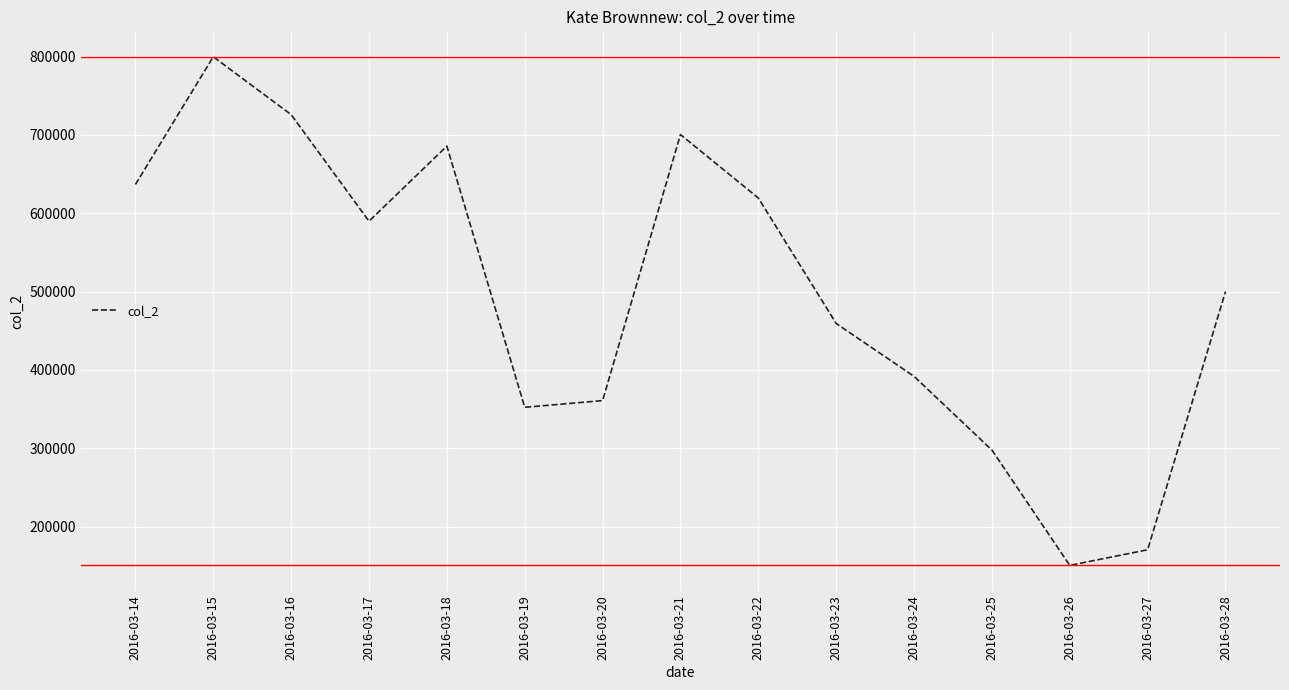

What is the minimum value shown in the chart?

151008